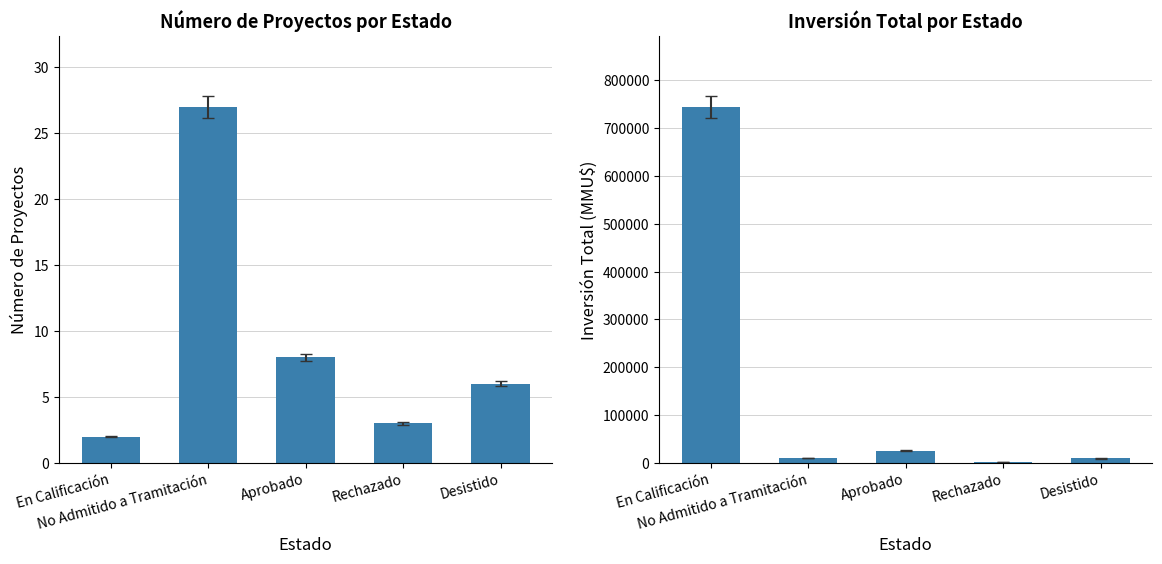

What is the minimum value for Count?

2